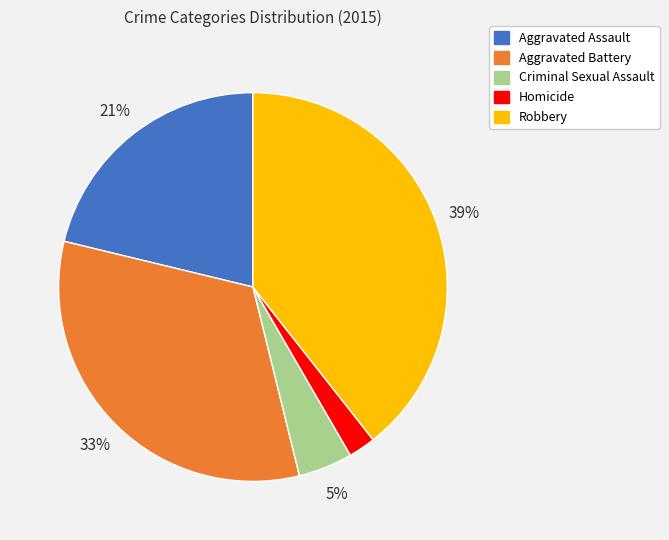

Is Aggravated Assault the majority of the pie?

No